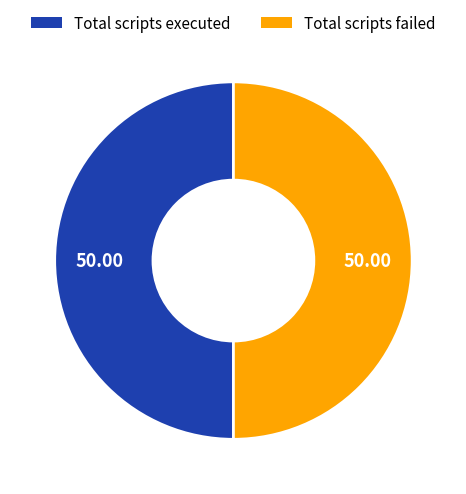

Is the sum of Total scripts executed and Total scripts failed greater than half?

Yes